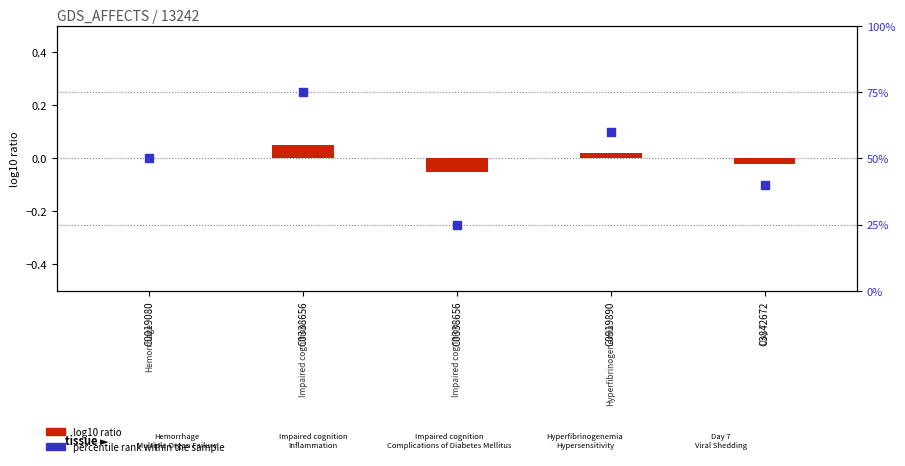

Which series has the largest Y range (max minus min)?

percentile rank within the sample